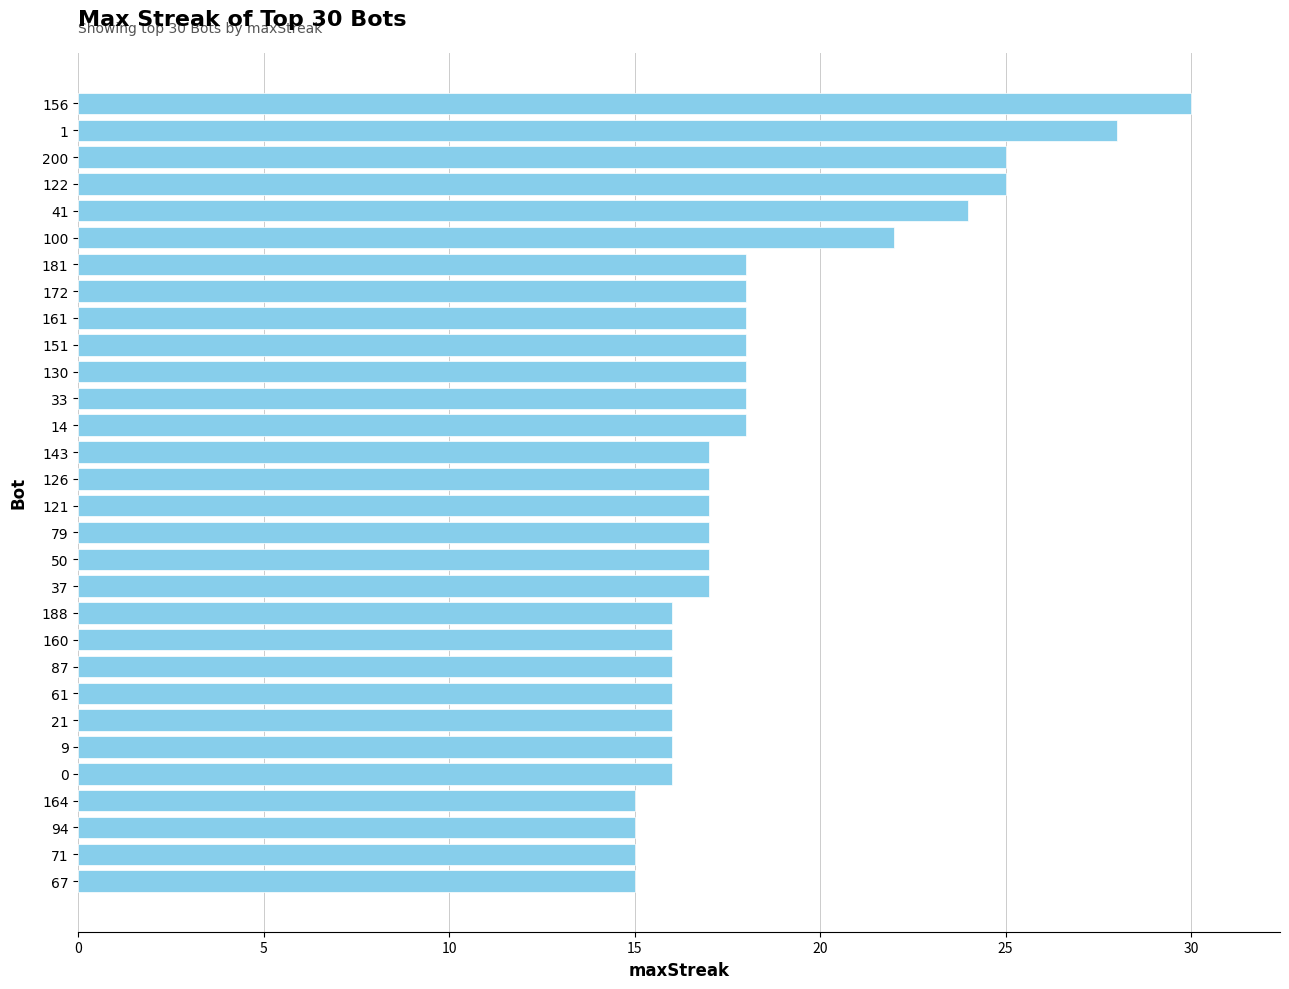

True or false: the data shows 41 at 156.

False